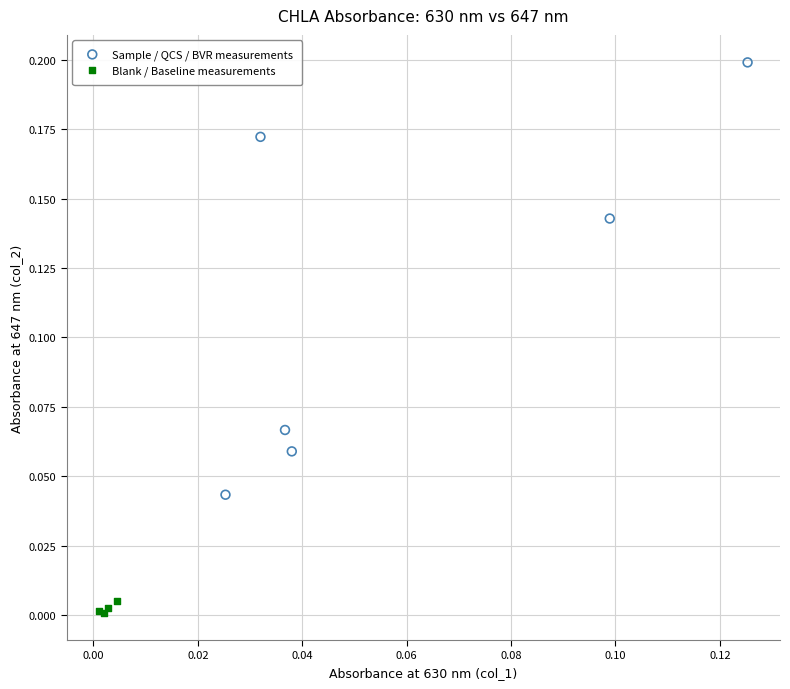

What are all the series names shown in the legend?

Sample / QCS / BVR measurements, Blank / Baseline measurements